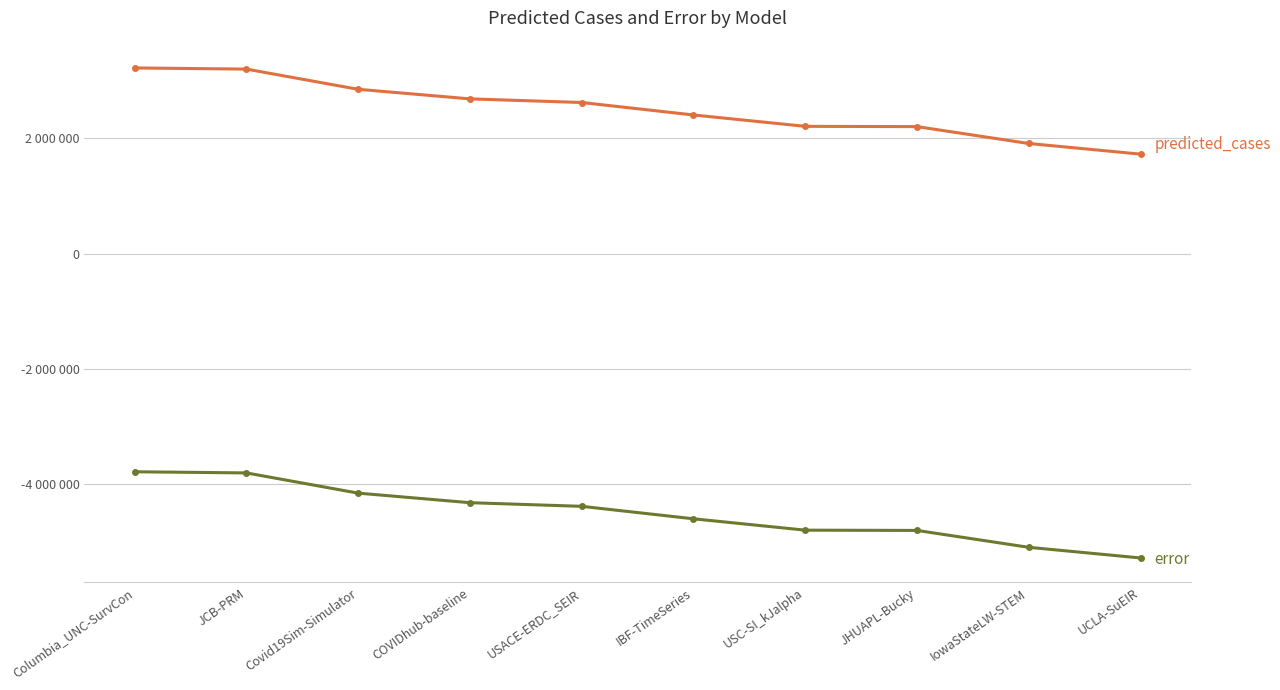

Which has a higher value, UCLA-SuEIR or IowaStateLW-STEM?

IowaStateLW-STEM